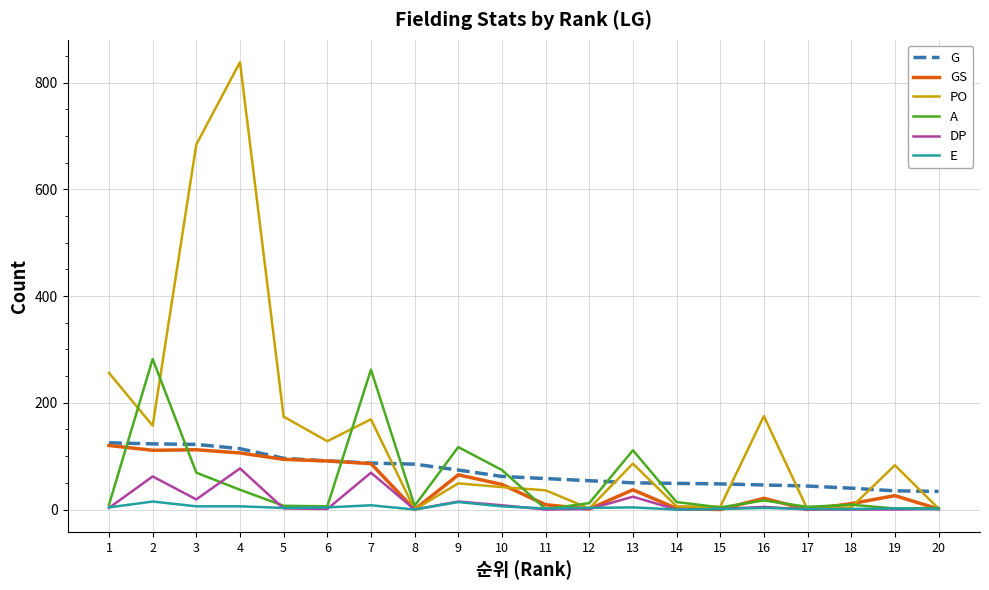

Between 2 and 18, which series saw the biggest shift?

A